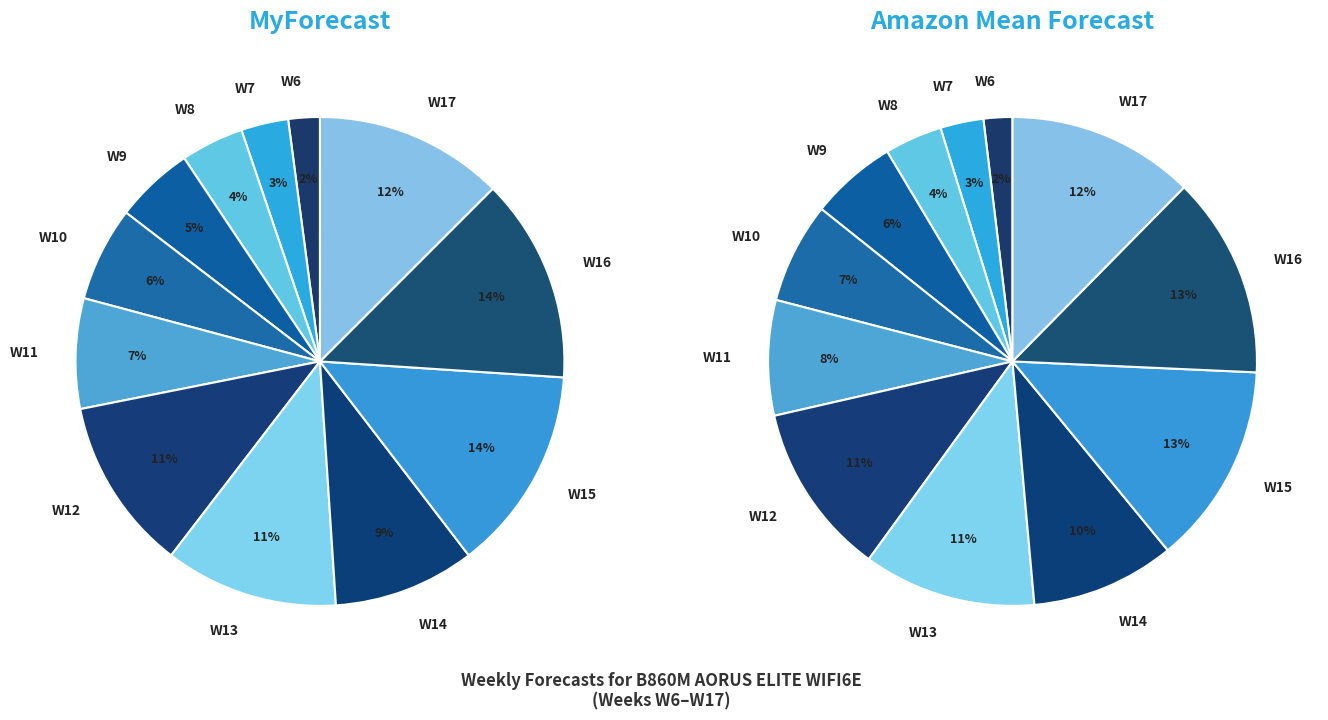

Is there a majority slice in this chart?

No